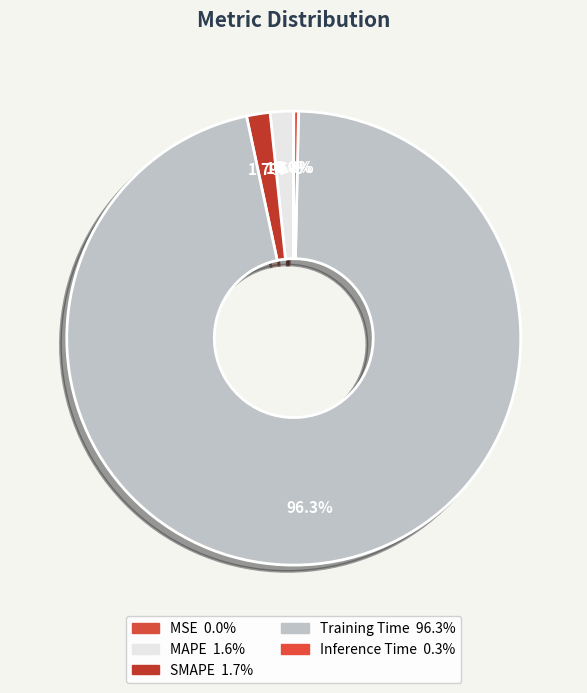

Do SMAPE and Inference Time together represent more than half of the pie?

No